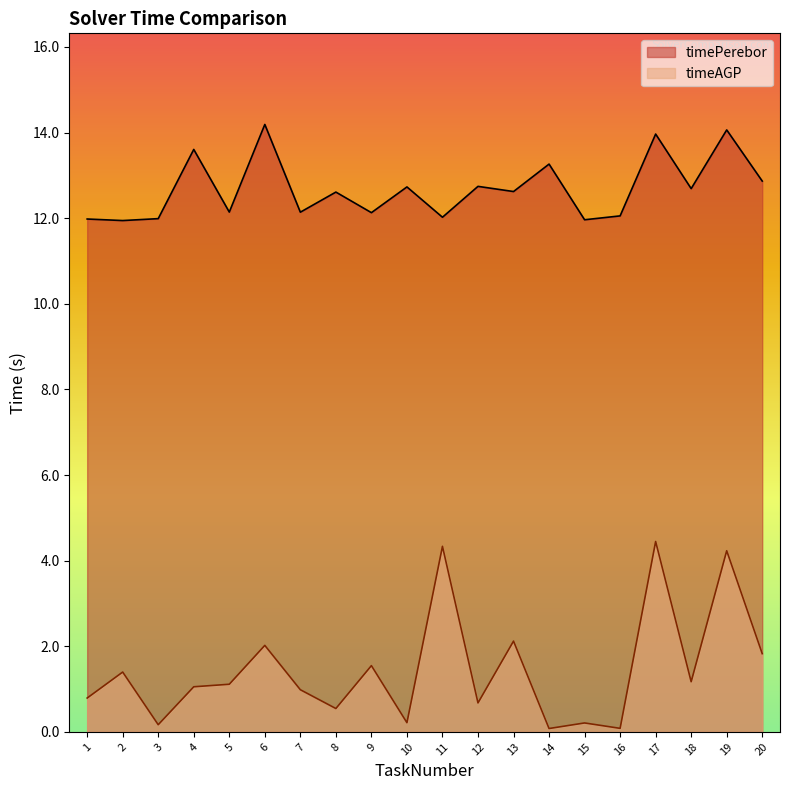

True or false: timeAGP has more than 1 points higher than both neighbors.

True